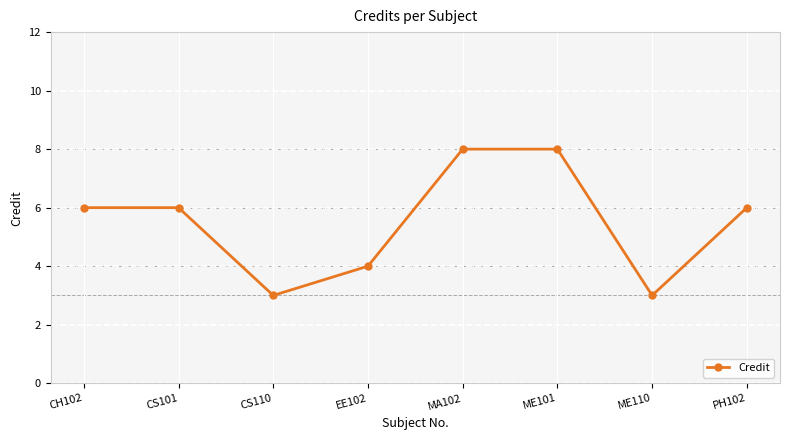

Reading left to right, extract all data points from this chart.

CH102=6	CS101=6	CS110=3	EE102=4	MA102=8	ME101=8	ME110=3	PH102=6